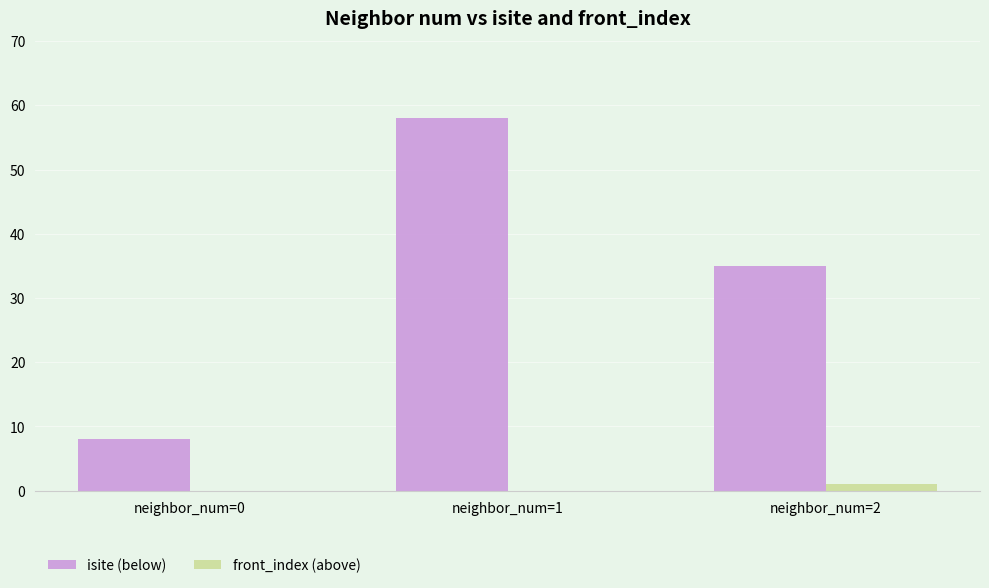

The front_index (above) series shows 0 at neighbor_num=0. True or false?

True